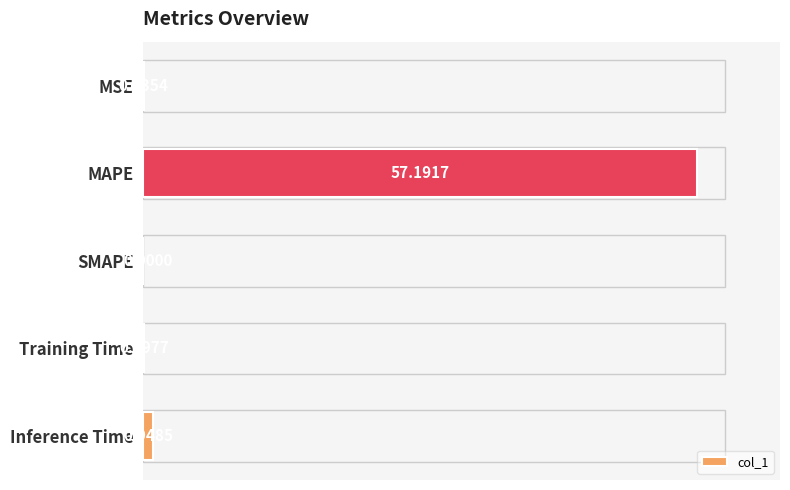

What is the change in value from MAPE to Inference Time?

-56.2